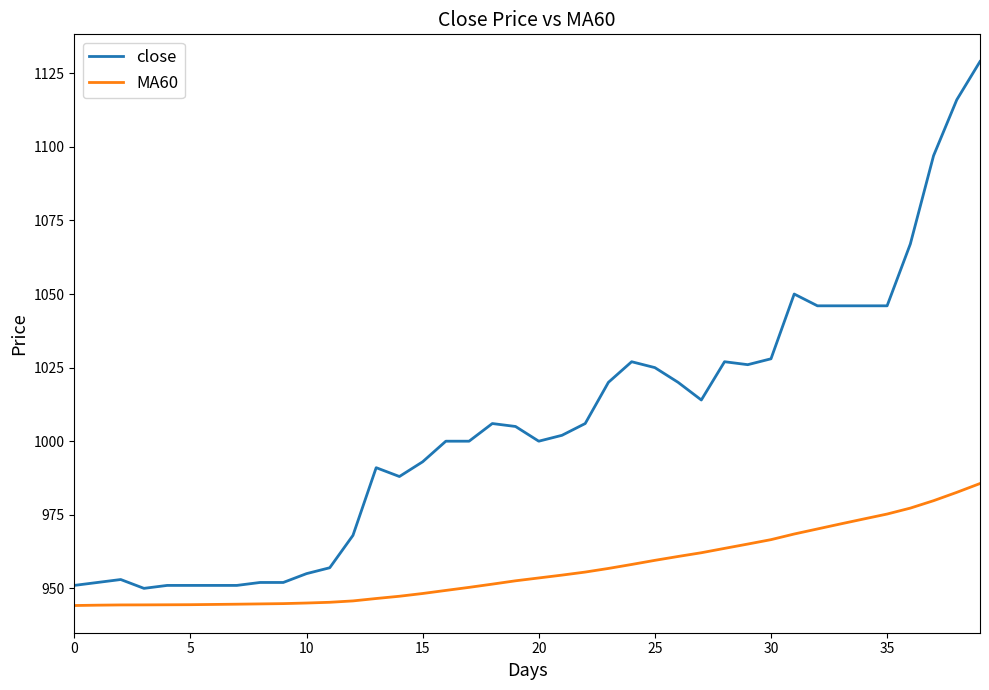

List the series in order of their overall mean, lowest first.

MA60, close